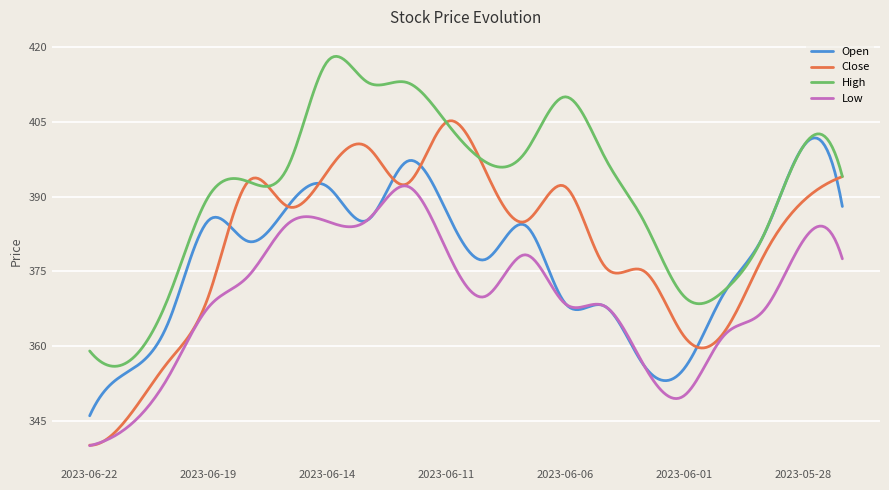

True or false: Low and High intersect in this chart.

False